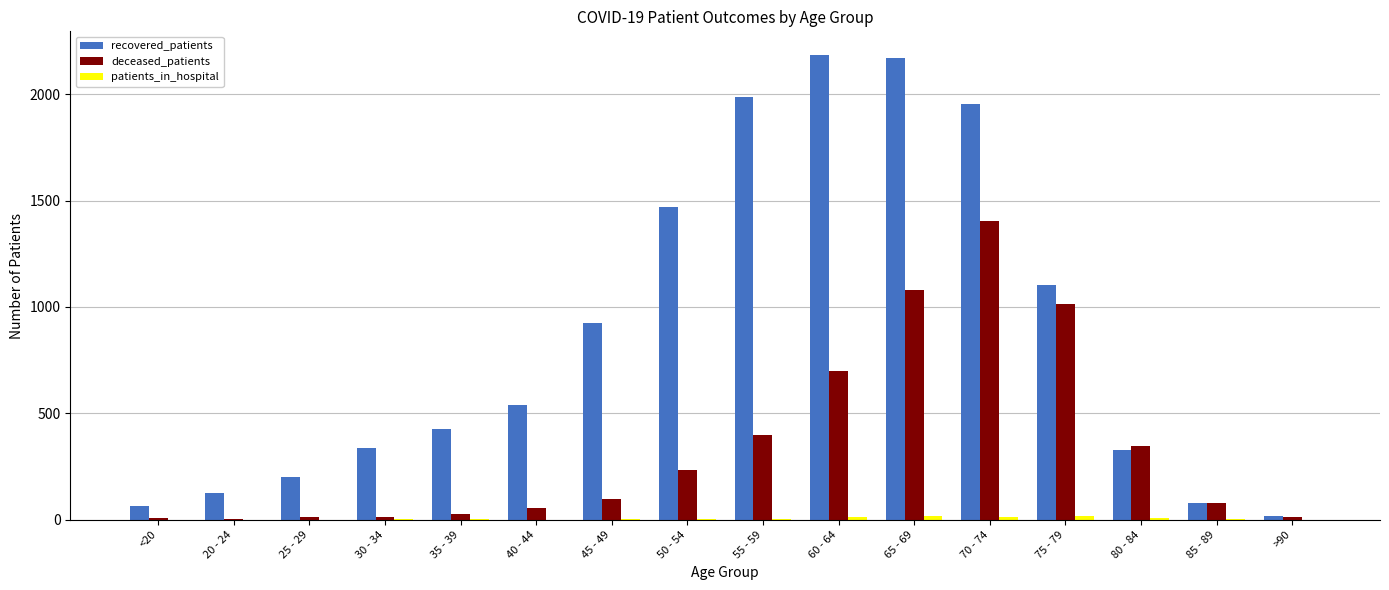

What is the highest value of the deceased_patients series?

1404